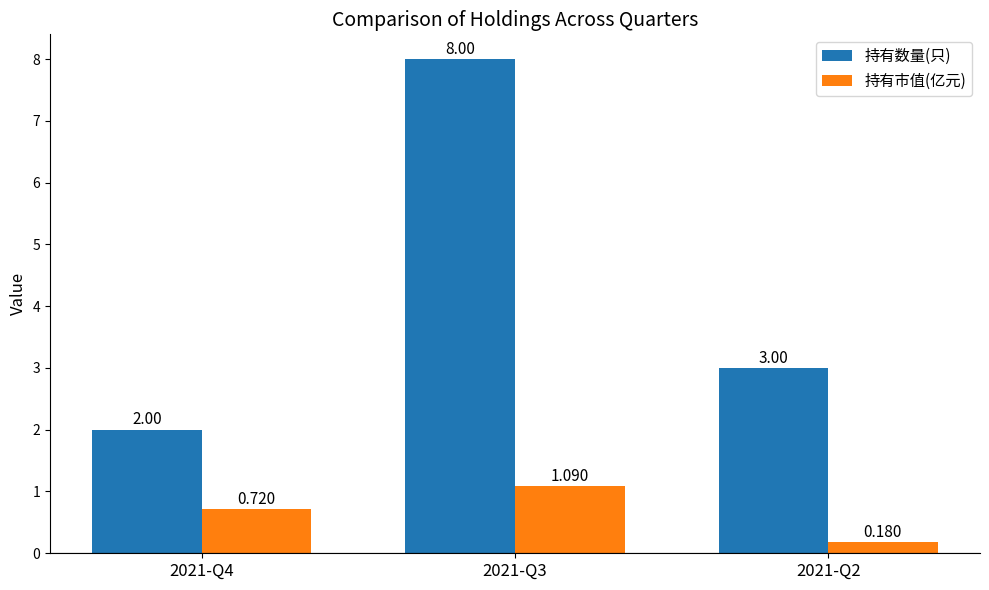

At which label does 持有市值(亿元) reach its peak?

2021-Q3